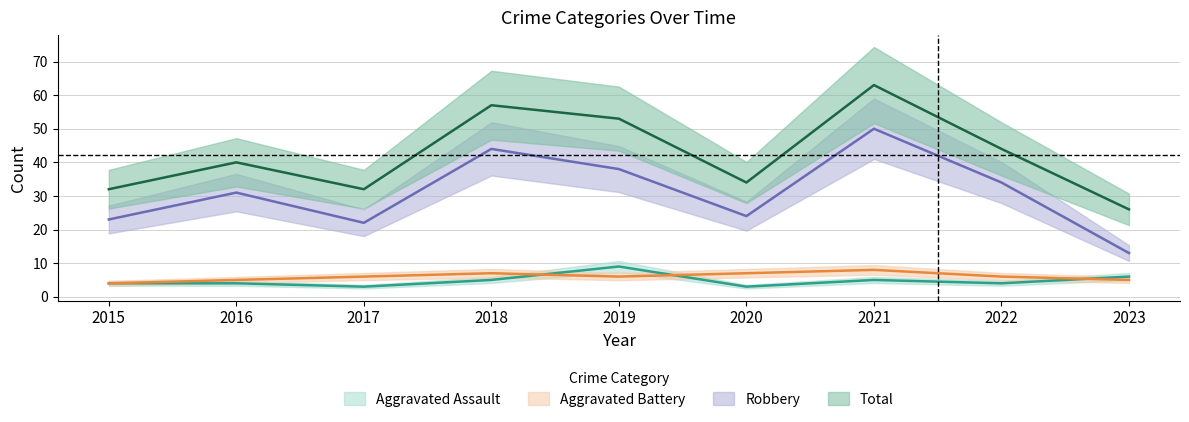

At which category does Aggravated Battery reach its first local peak?

2018